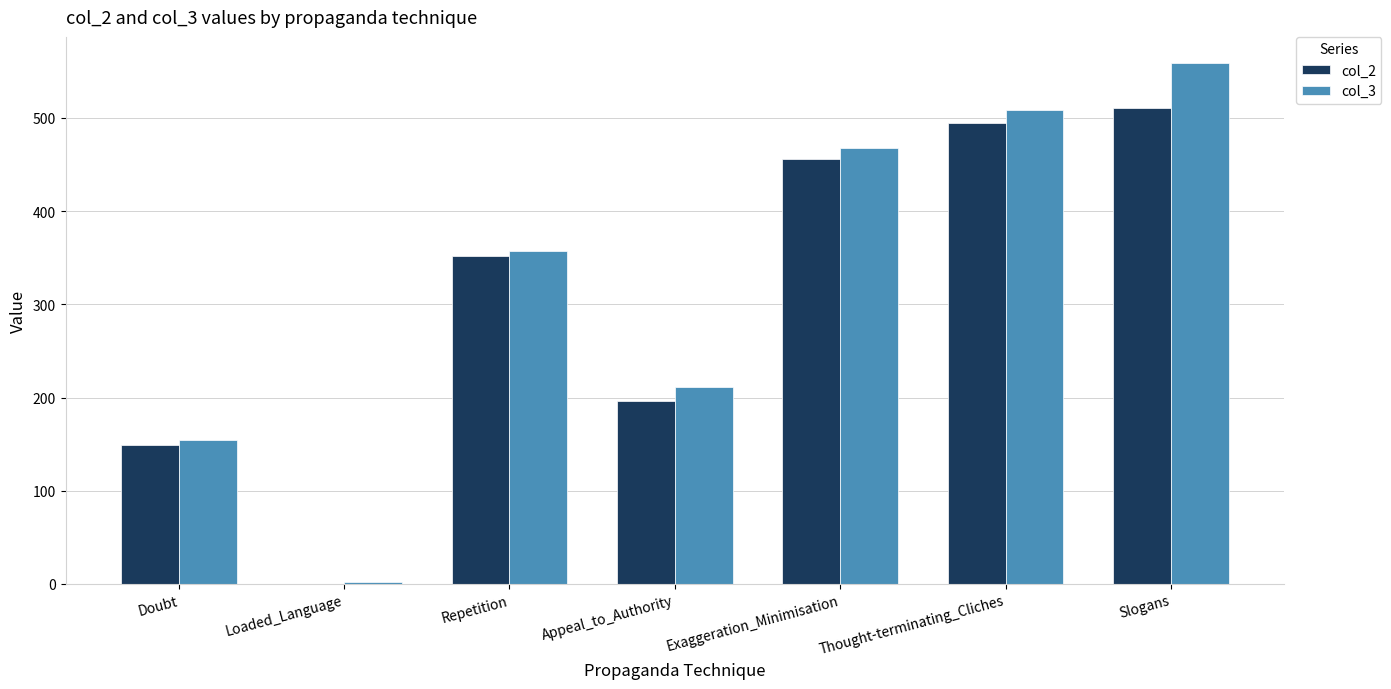

Which series has the largest total across all categories?

col_3